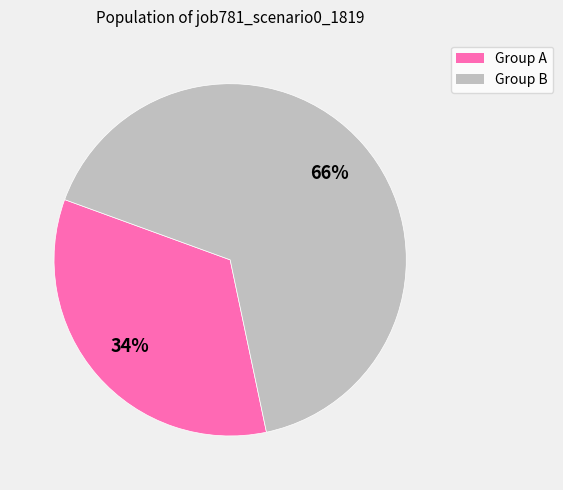

To the nearest percent, what is the difference between the largest and smallest slice percentages?

32%